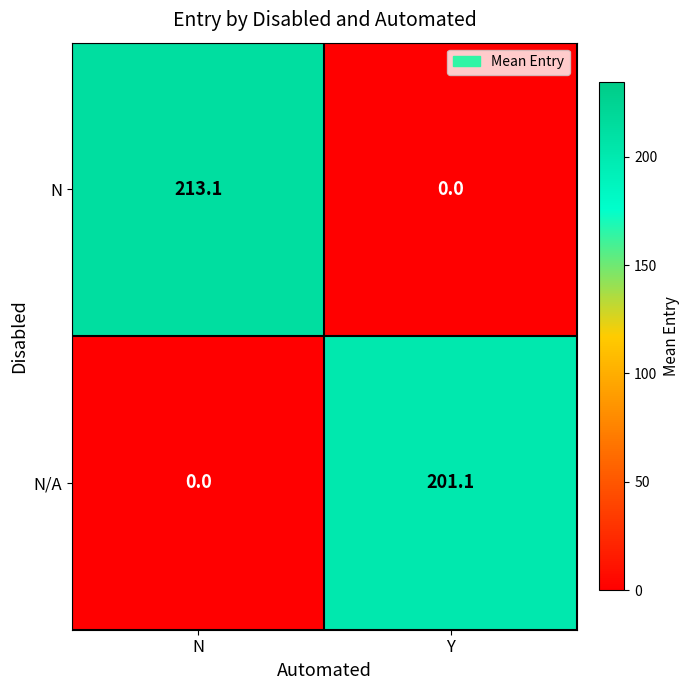

Read the N/A value at Y.

201.1